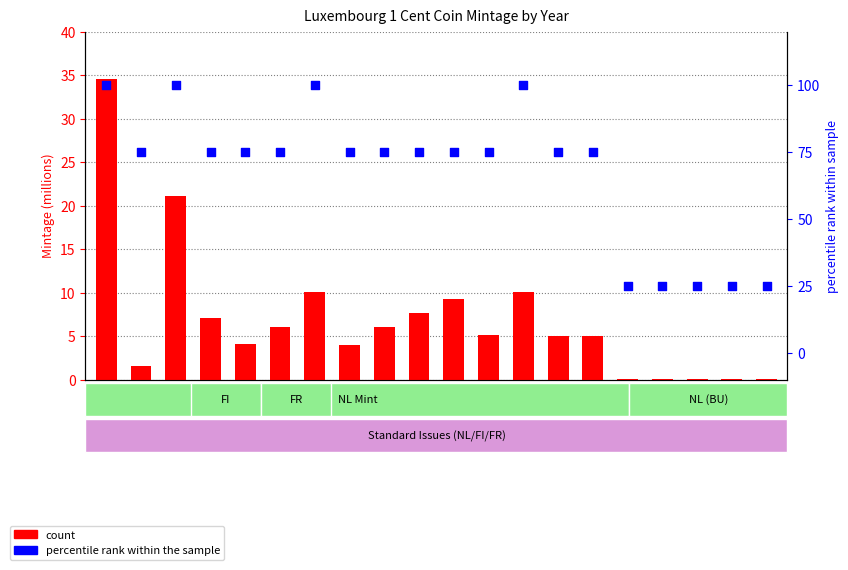

Which series has the largest total across all categories?

percentile rank within the sample